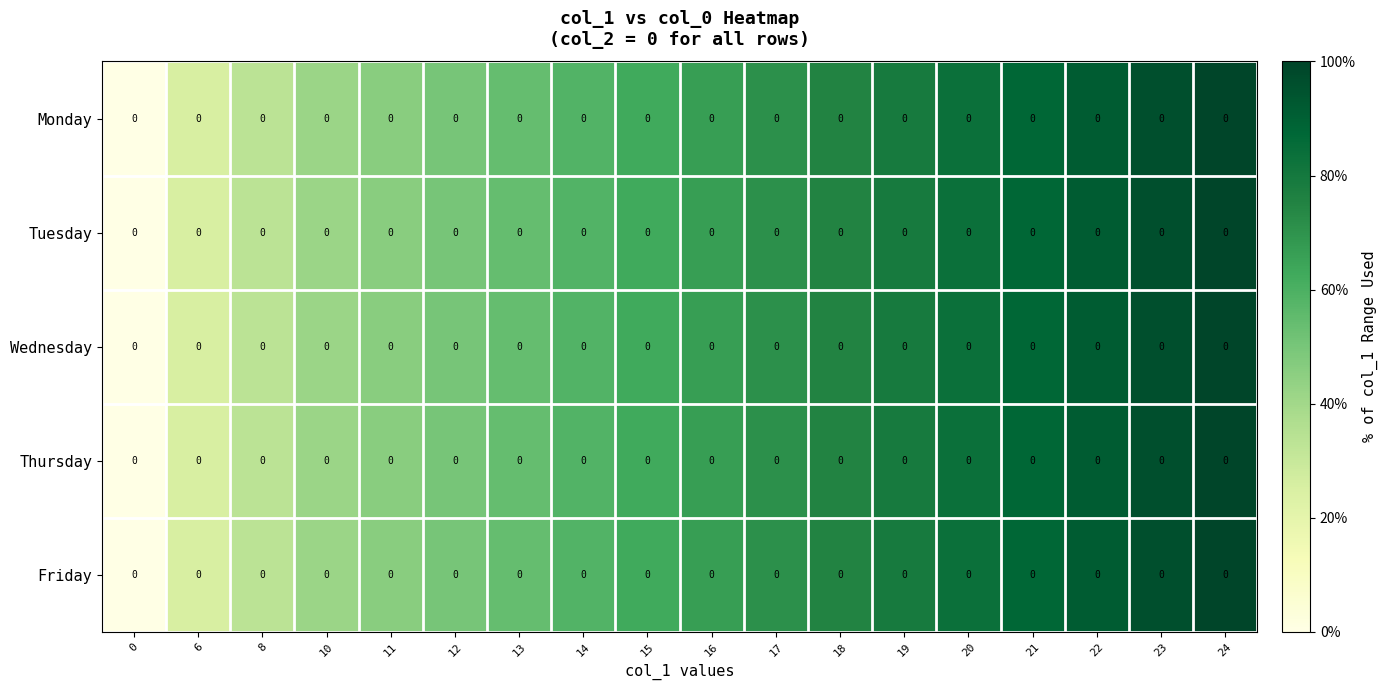

At which category is the sum across all series the highest?

24